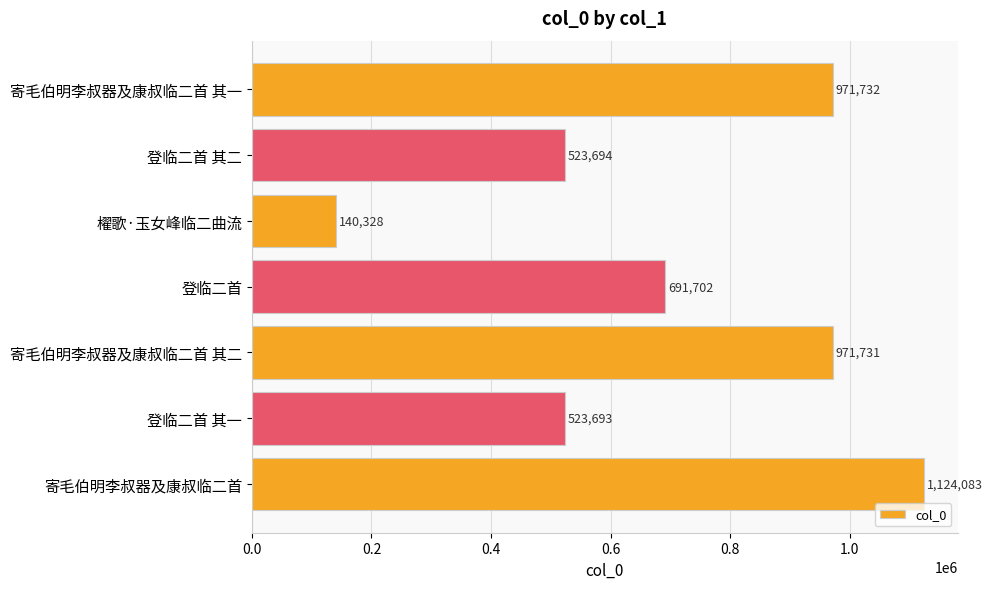

What is the minimum value shown in the chart?

140328